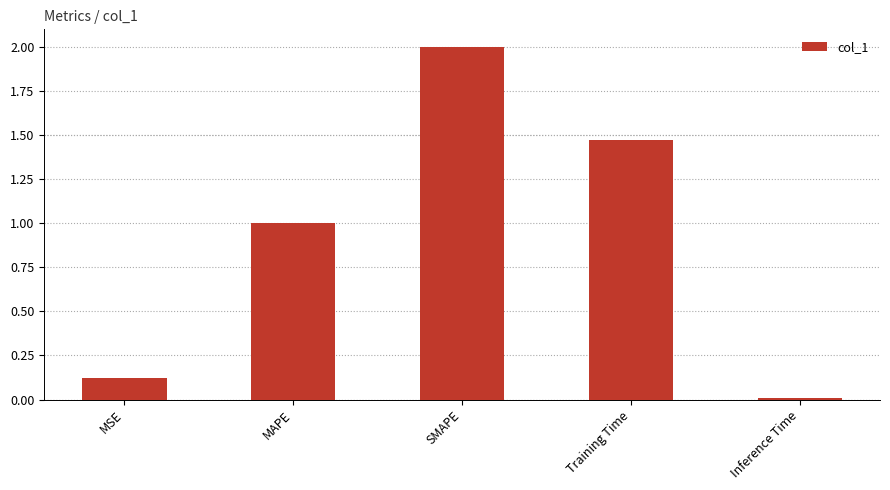

True or false: the data shows 1.1 at SMAPE.

False